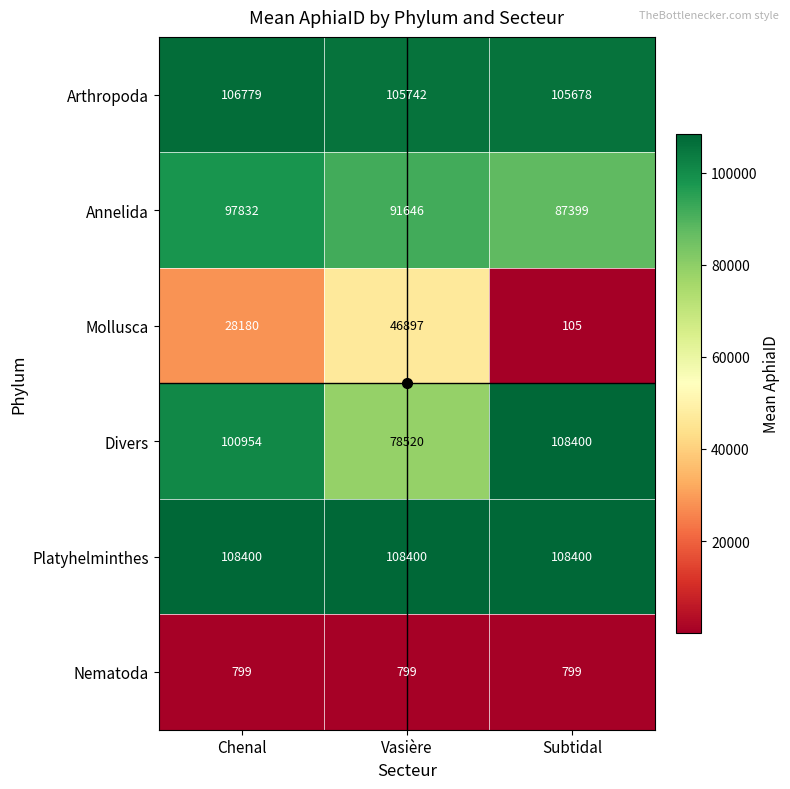

Which category has the highest value in the Annelida series?

Chenal